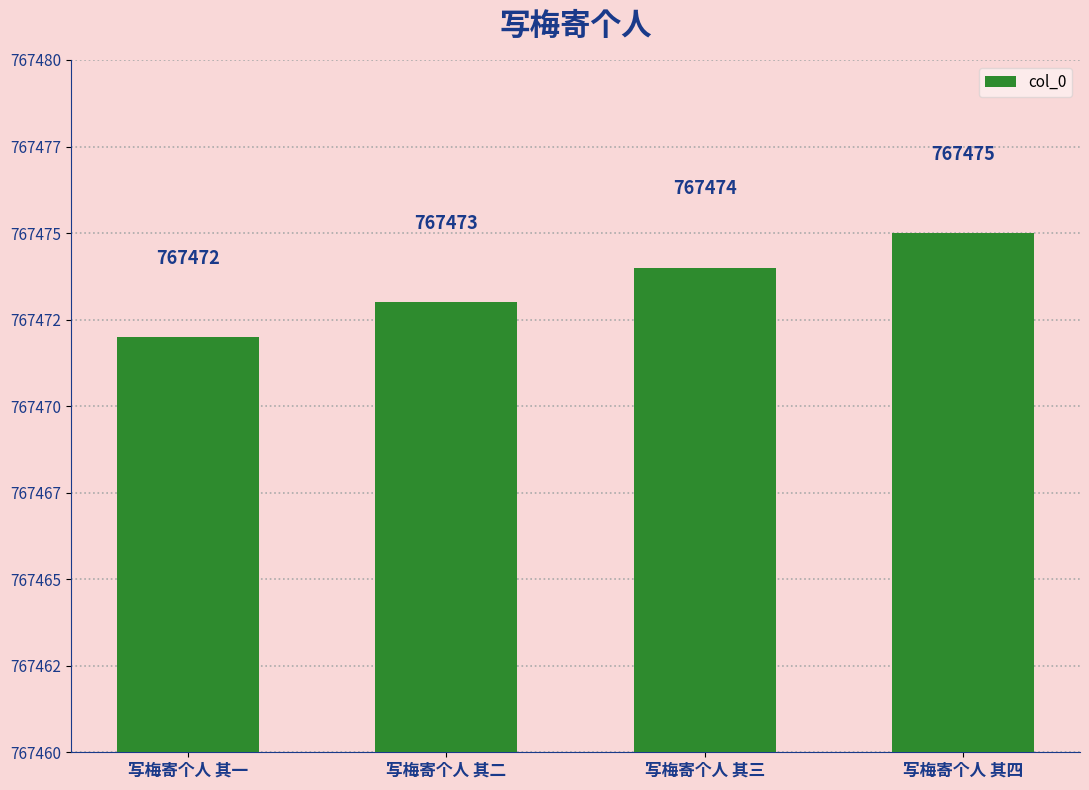

Is it true that the value at 写梅寄个人 其二 is 767473?

True